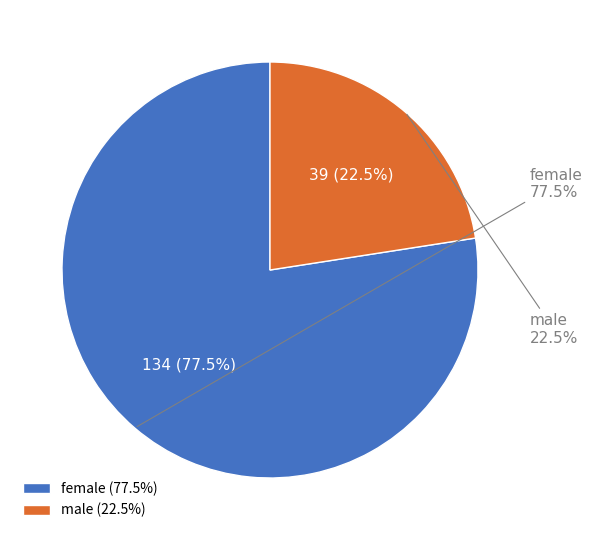

Is there any slice that represents more than half of the pie?

Yes